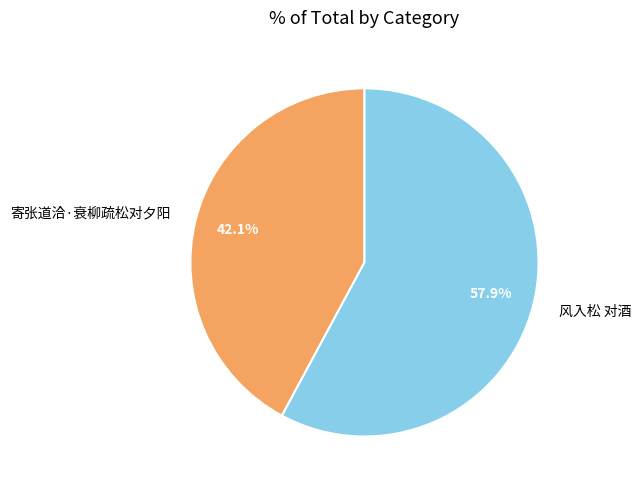

To the nearest percent, what portion does 寄张道洽·衰柳疏松对夕阳 represent?

42%